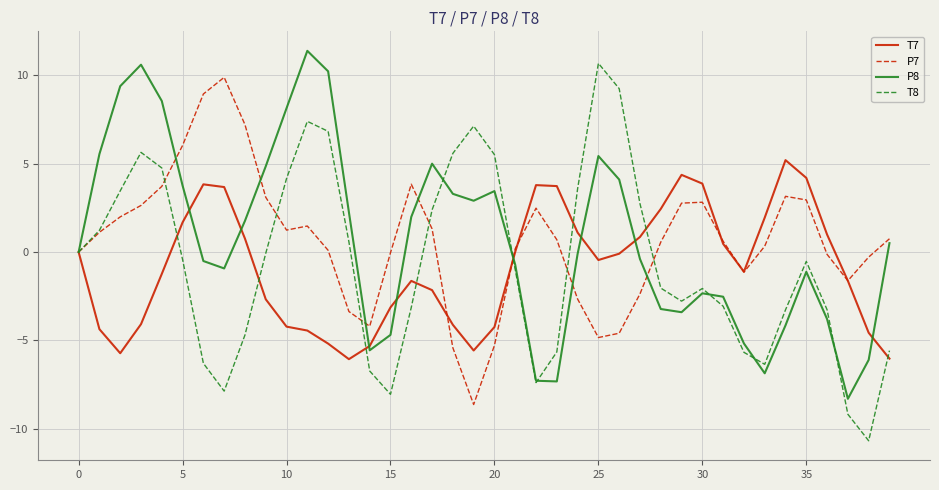

What is the minimum value shown in the chart?

-10.7